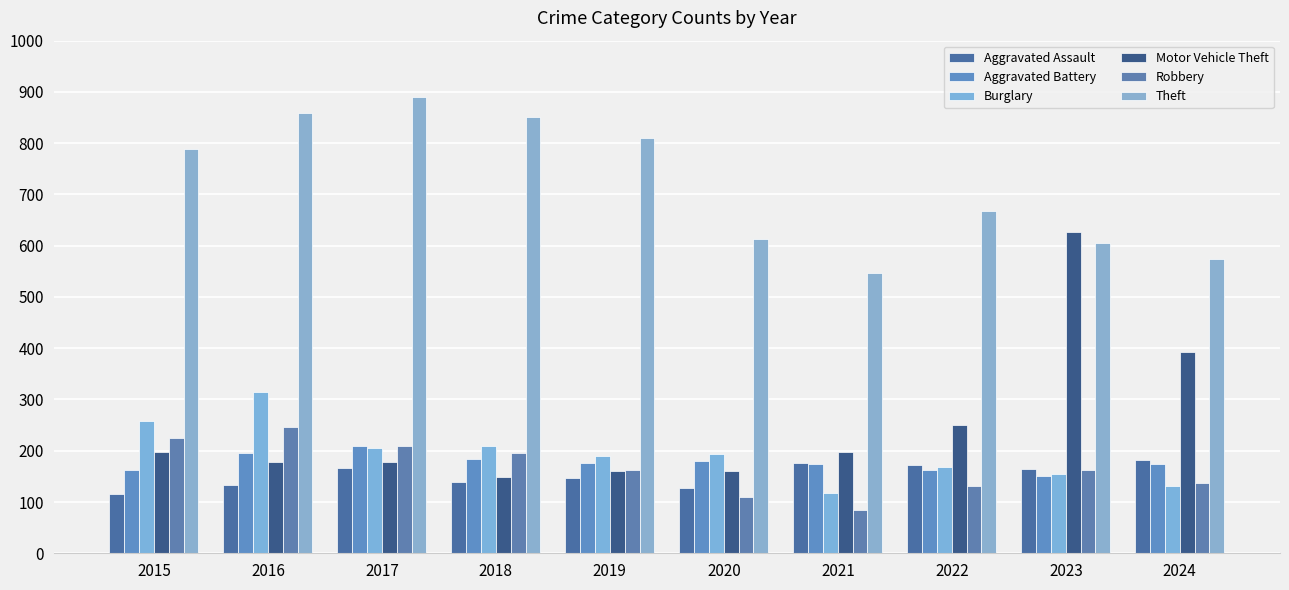

Is it true that Aggravated Battery equals 45 at 2023?

False